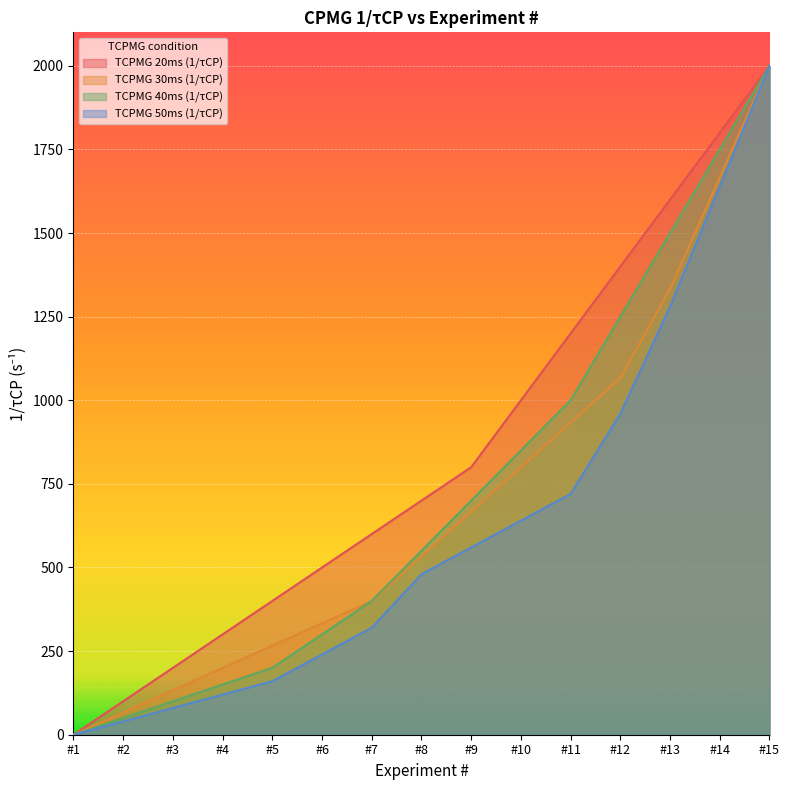

How many positive values does the TCPMG 40ms (1/τCP) series have?

14